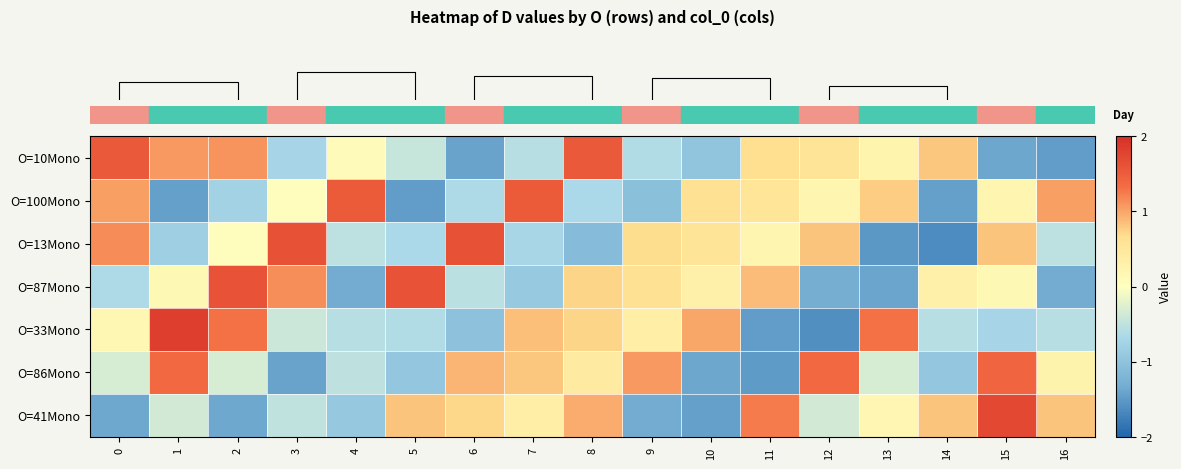

Rank the series at 14 from highest to lowest value.

row_6, row_0, row_3, row_4, row_5, row_1, row_2